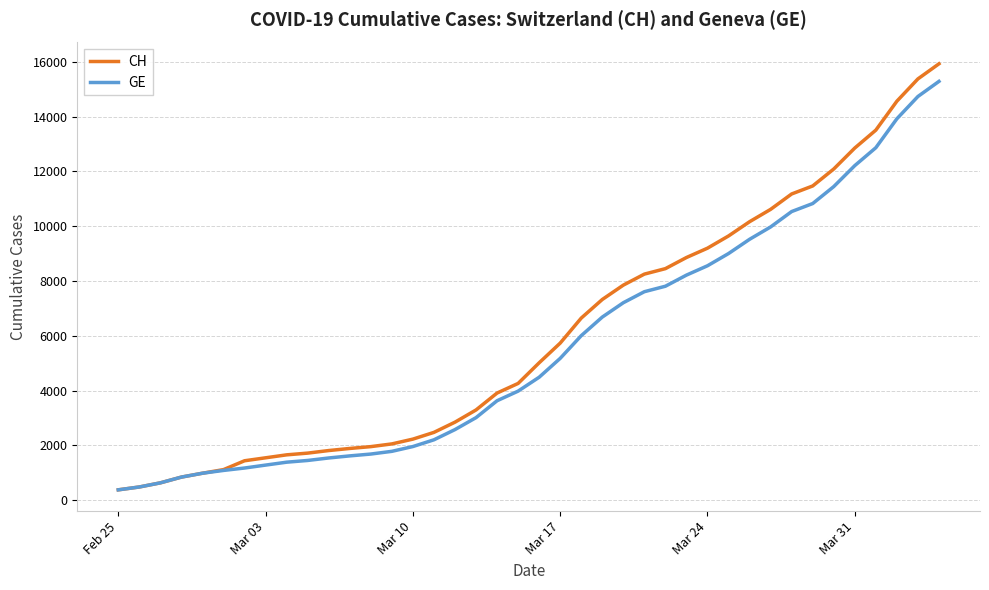

Which series has the largest range (max minus min)?

CH